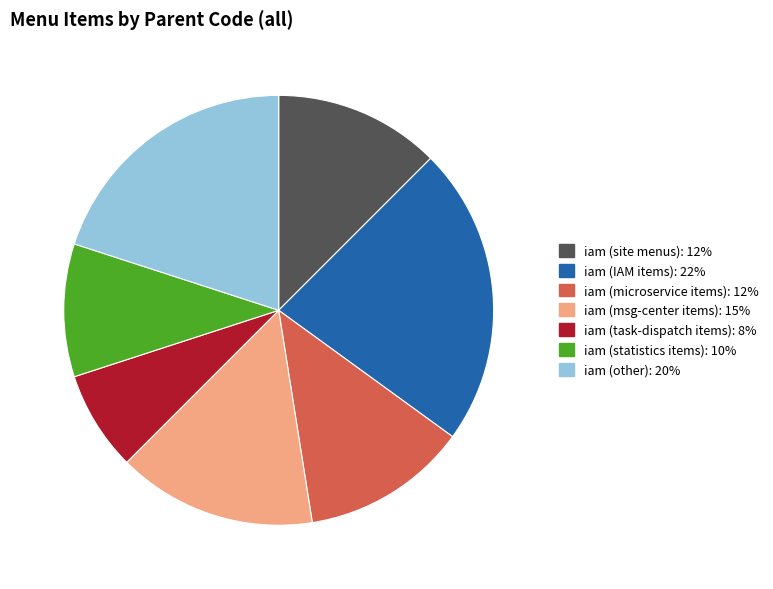

Count the number of slices in the pie.

7